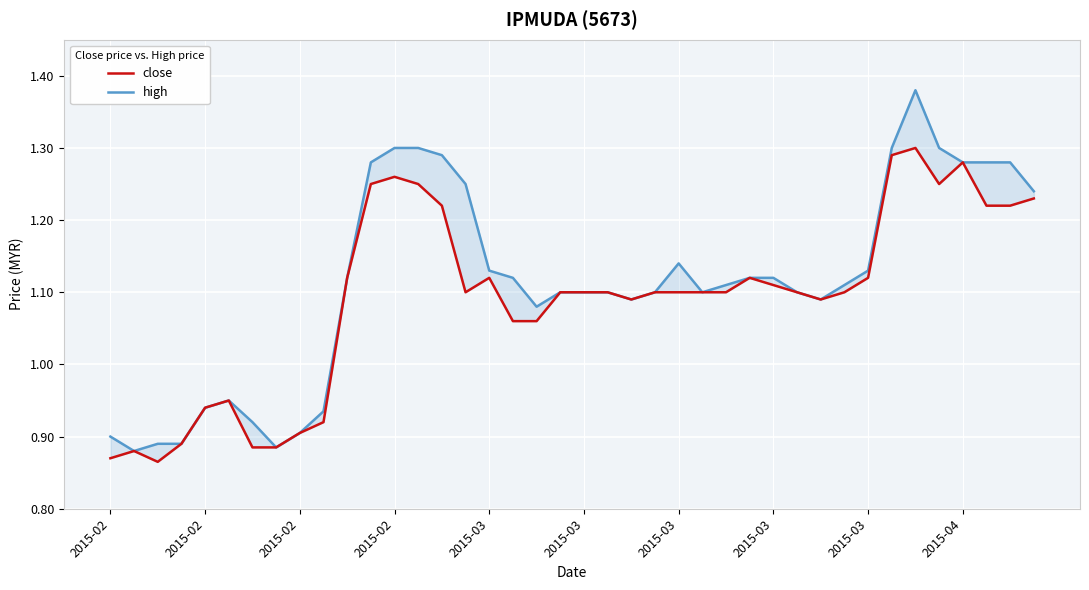

True or false: close has more than 0 points higher than both neighbors.

True